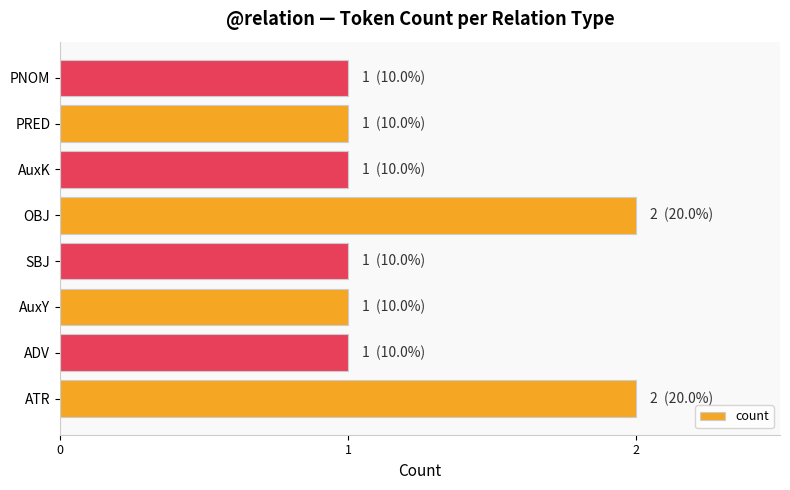

True or false: the data shows 1 at PRED.

True